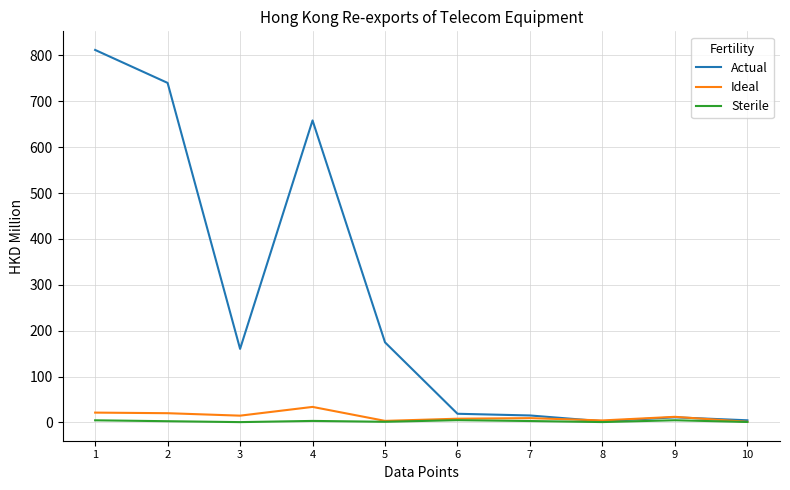

Is the value of Actual at 2 greater than the value of Sterile at 3?

Yes